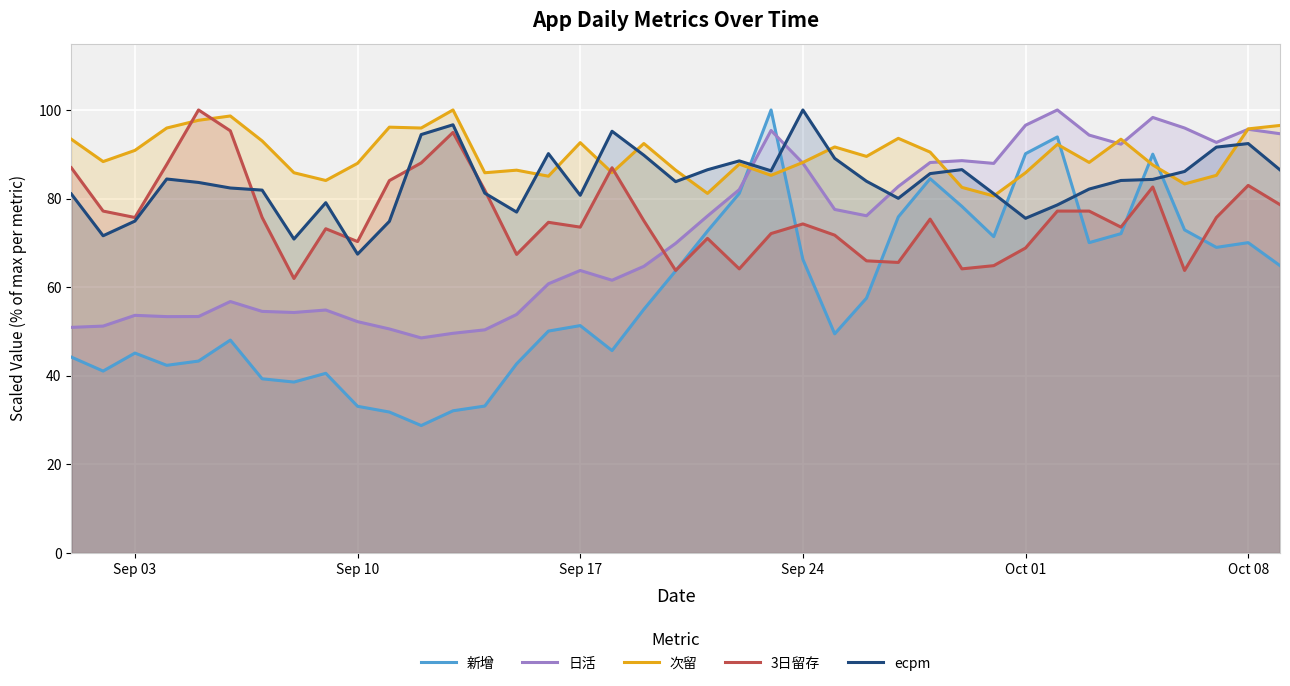

What is the difference between the maximum and minimum values in the 3日留存 series?

38.0